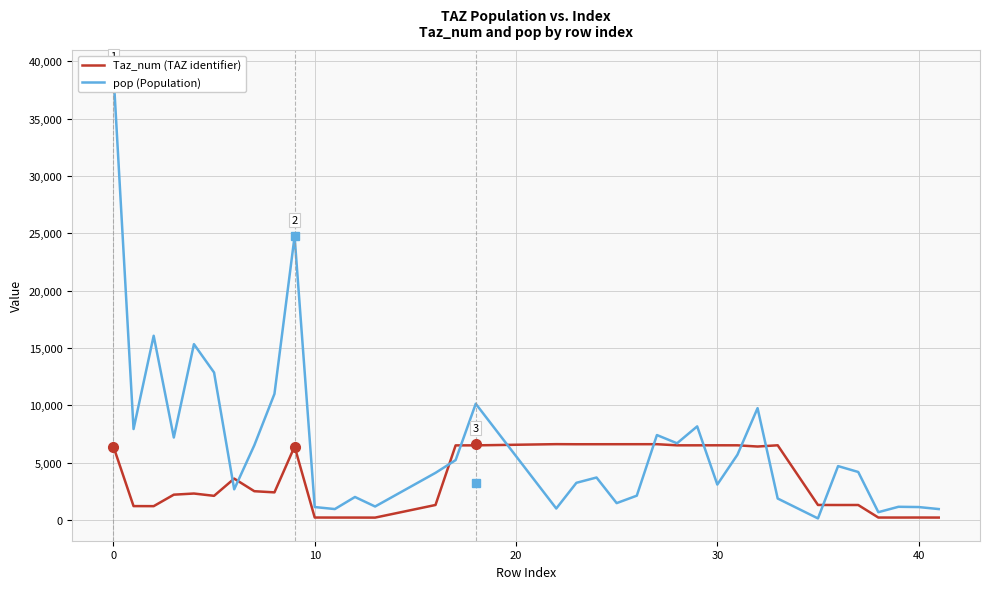

What is the difference between the second highest and second lowest values in the pop (Population) series?

24061.7